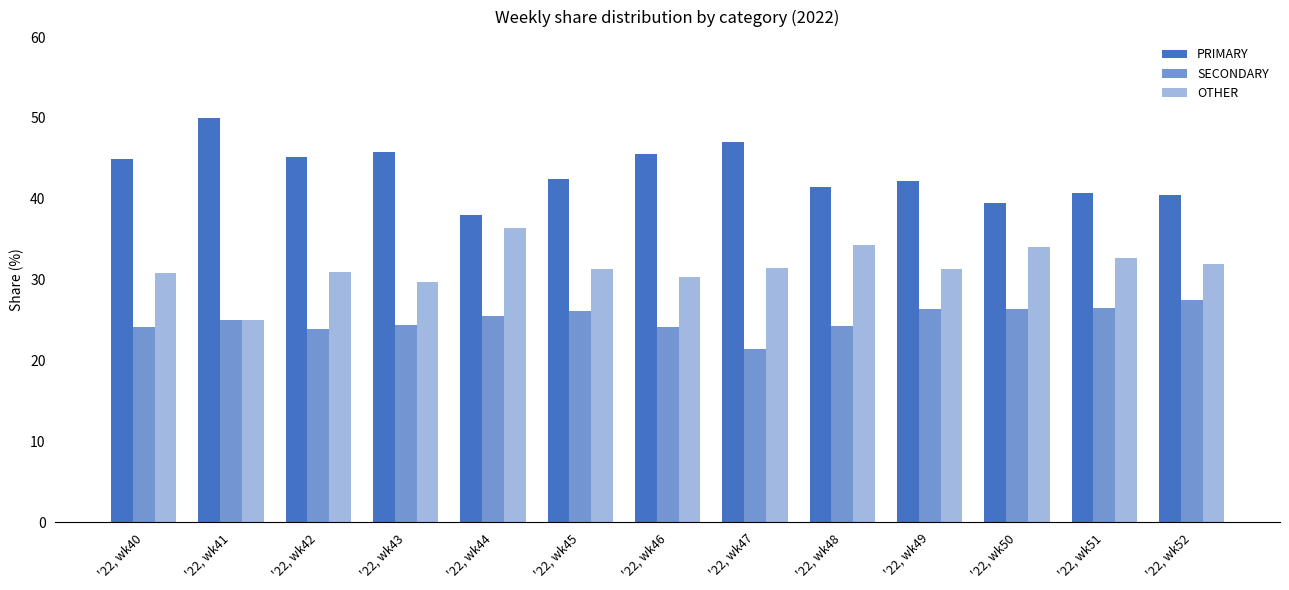

Reading left to right, what are all the values shown in this chart?

PRIMARY: 44.9	50.0	45.2	45.8	38.0	42.5	45.5	47.1	41.4	42.2	39.5	40.8	40.5
SECONDARY: 24.2	25.0	23.9	24.5	25.6	26.2	24.1	21.4	24.2	26.4	26.4	26.5	27.5
OTHER: 30.9	25.0	31.0	29.7	36.4	31.3	30.4	31.5	34.3	31.3	34.1	32.7	31.9